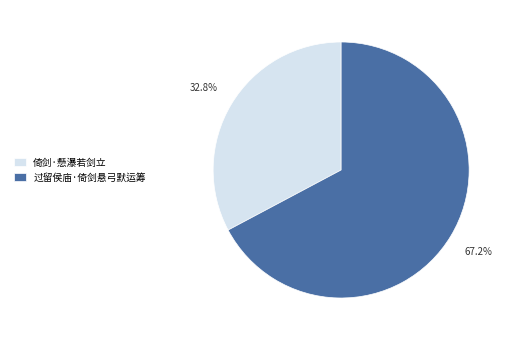

True or false: 倚剑·懸瀑若剑立 accounts for 33% of the total.

True